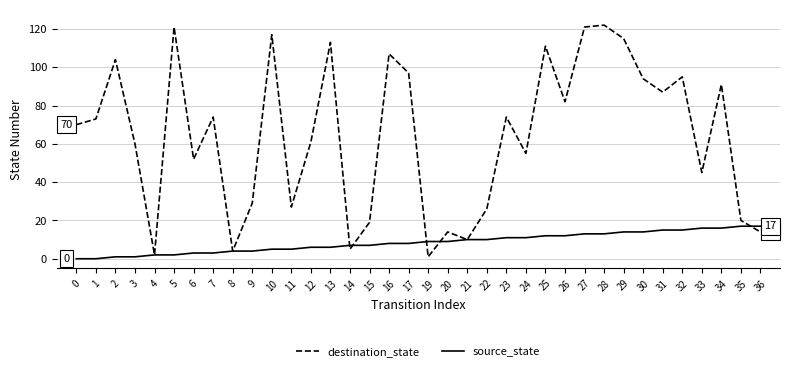

True or false: source_state and destination_state cross at least once.

True